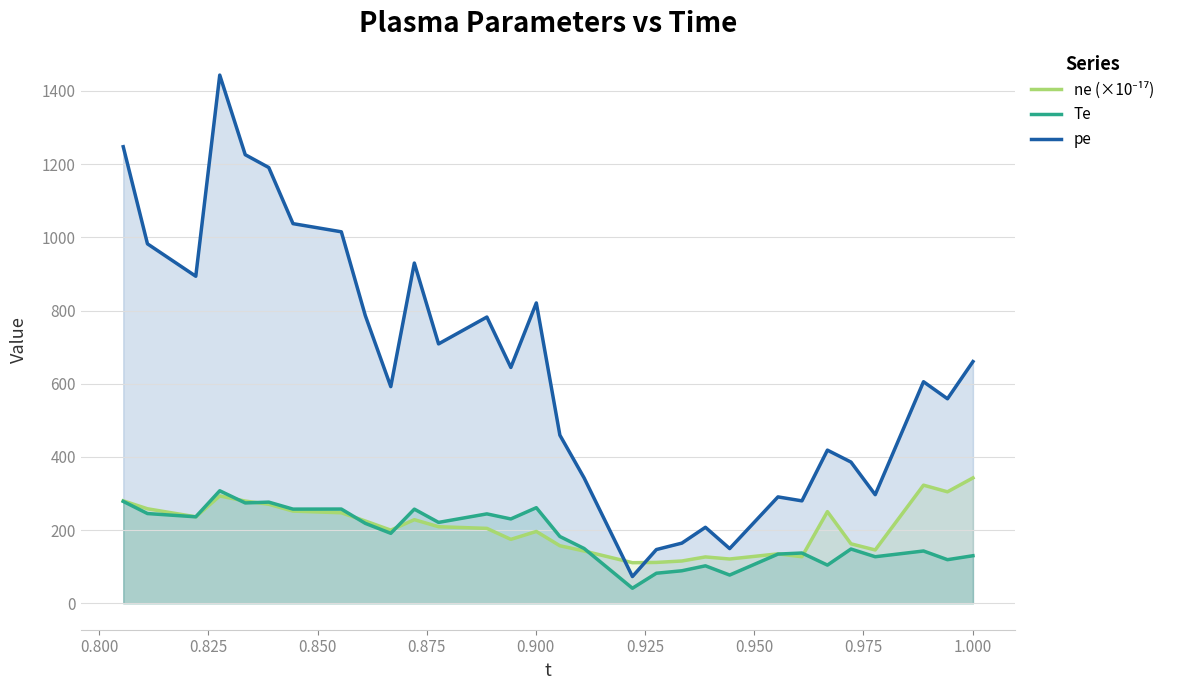

Which series has the widest spread of values?

pe